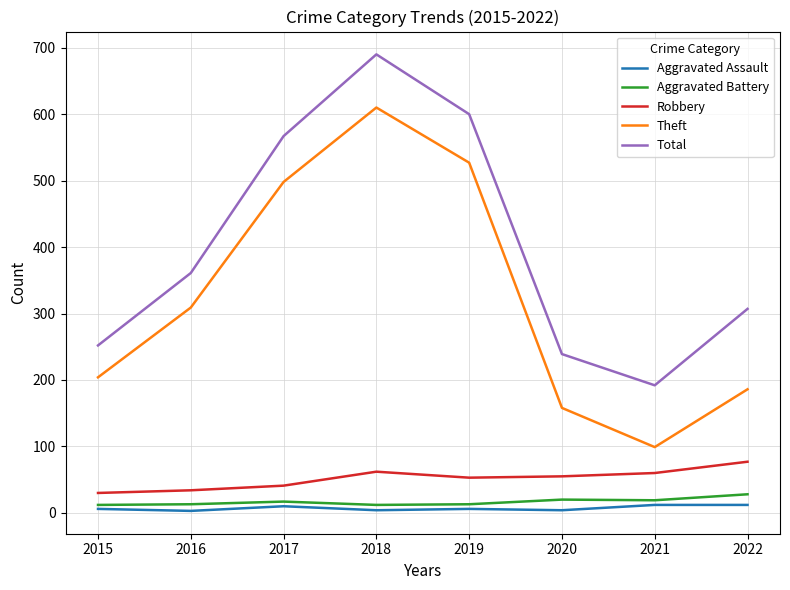

What is the approximate value of Aggravated Battery at 2018, to the nearest 10?

10